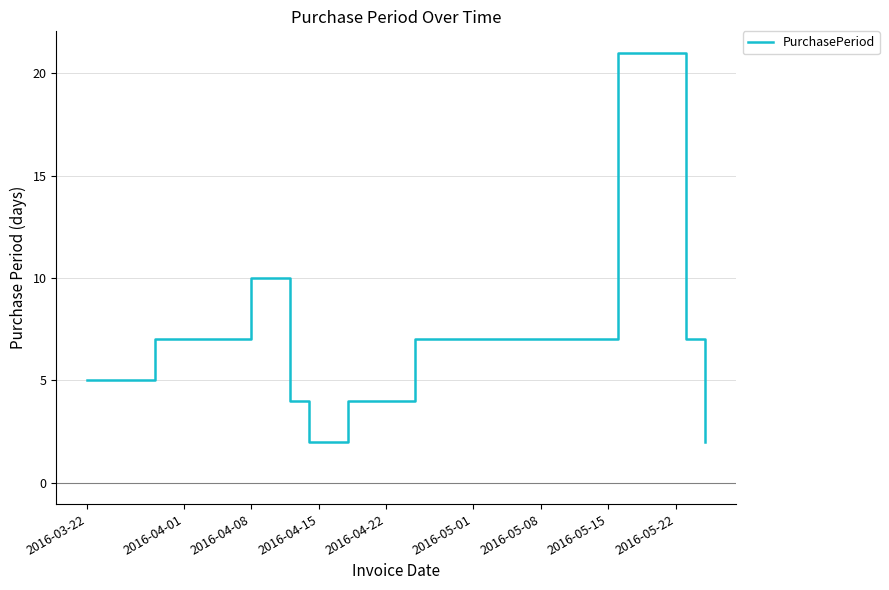

True or false: the data has more than 1 interior local peaks.

True